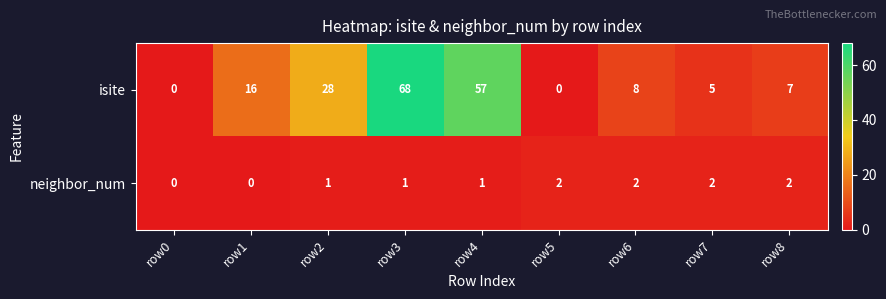

What is the average value of the isite series?

21